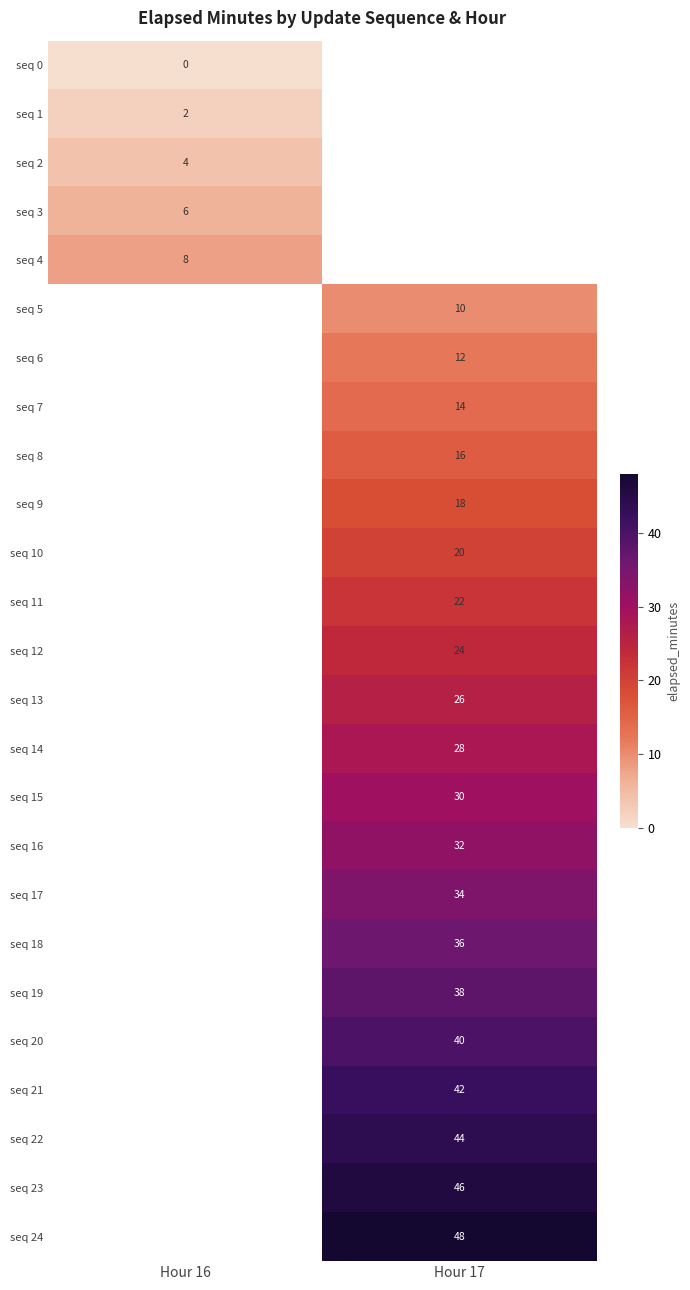

The seq 2 series shows 1 at Hour 16. True or false?

False